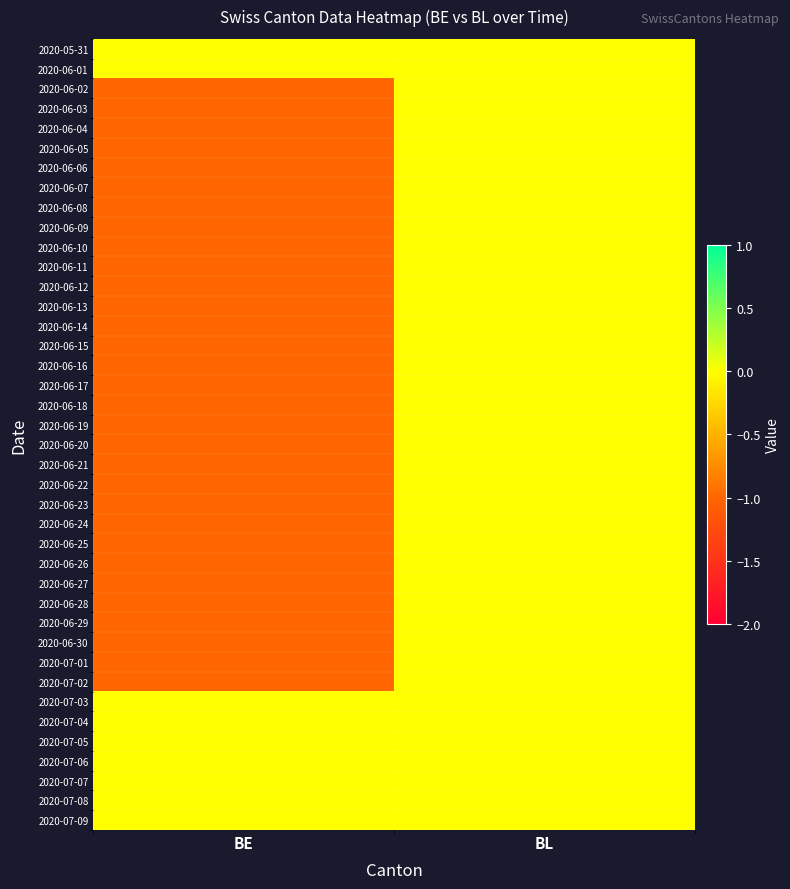

Reading left to right, list all the values displayed in this chart.

2020-05-31: BE=0	BL=0
2020-06-01: BE=0	BL=0
2020-06-02: BE=-1	BL=0
2020-06-03: BE=-1	BL=0
2020-06-04: BE=-1	BL=0
2020-06-05: BE=-1	BL=0
2020-06-06: BE=-1	BL=0
2020-06-07: BE=-1	BL=0
2020-06-08: BE=-1	BL=0
2020-06-09: BE=-1	BL=0
2020-06-10: BE=-1	BL=0
2020-06-11: BE=-1	BL=0
2020-06-12: BE=-1	BL=0
2020-06-13: BE=-1	BL=0
2020-06-14: BE=-1	BL=0
2020-06-15: BE=-1	BL=0
2020-06-16: BE=-1	BL=0
2020-06-17: BE=-1	BL=0
2020-06-18: BE=-1	BL=0
2020-06-19: BE=-1	BL=0
2020-06-20: BE=-1	BL=0
2020-06-21: BE=-1	BL=0
2020-06-22: BE=-1	BL=0
2020-06-23: BE=-1	BL=0
2020-06-24: BE=-1	BL=0
2020-06-25: BE=-1	BL=0
2020-06-26: BE=-1	BL=0
2020-06-27: BE=-1	BL=0
2020-06-28: BE=-1	BL=0
2020-06-29: BE=-1	BL=0
2020-06-30: BE=-1	BL=0
2020-07-01: BE=-1	BL=0
2020-07-02: BE=-1	BL=0
2020-07-03: BE=0	BL=0
2020-07-04: BE=0	BL=0
2020-07-05: BE=0	BL=0
2020-07-06: BE=0	BL=0
2020-07-07: BE=0	BL=0
2020-07-08: BE=0	BL=0
2020-07-09: BE=0	BL=0